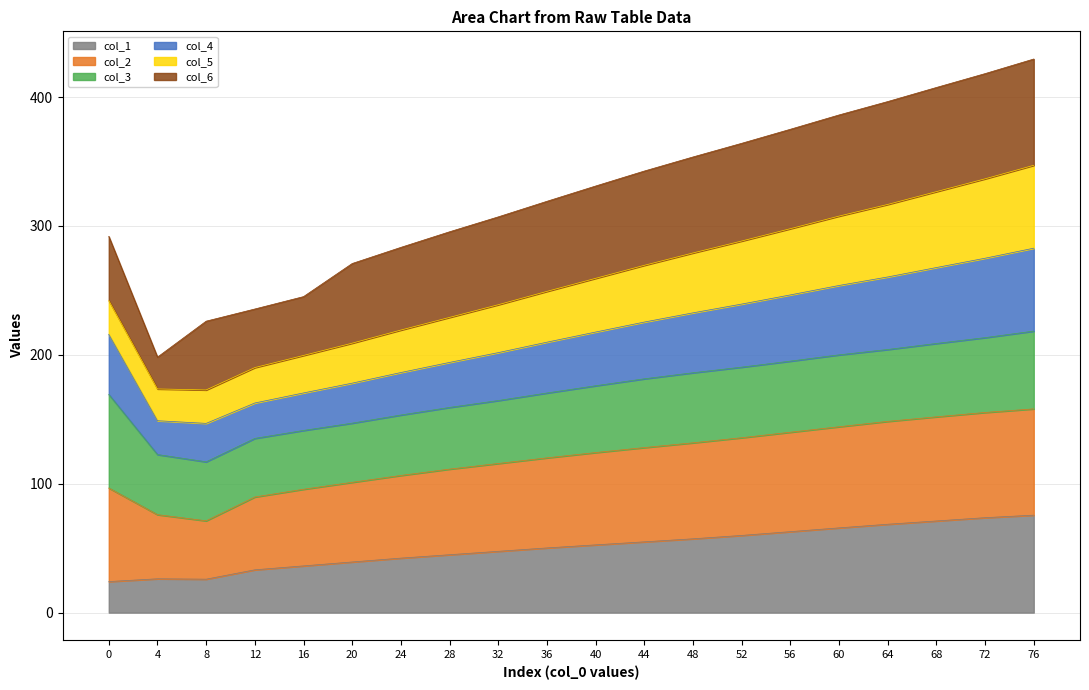

What is the highest value of the col_1 series?

75.6